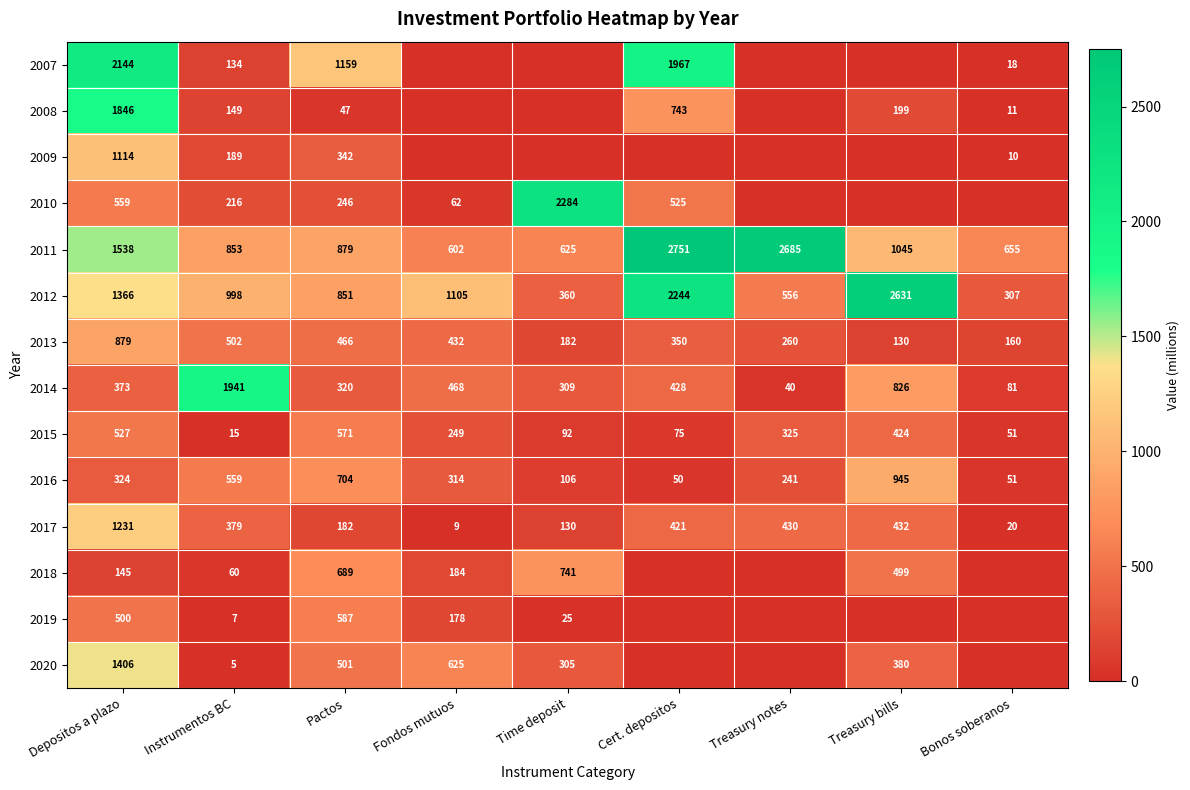

What is the total value across all series at Depositos a plazo?

13952